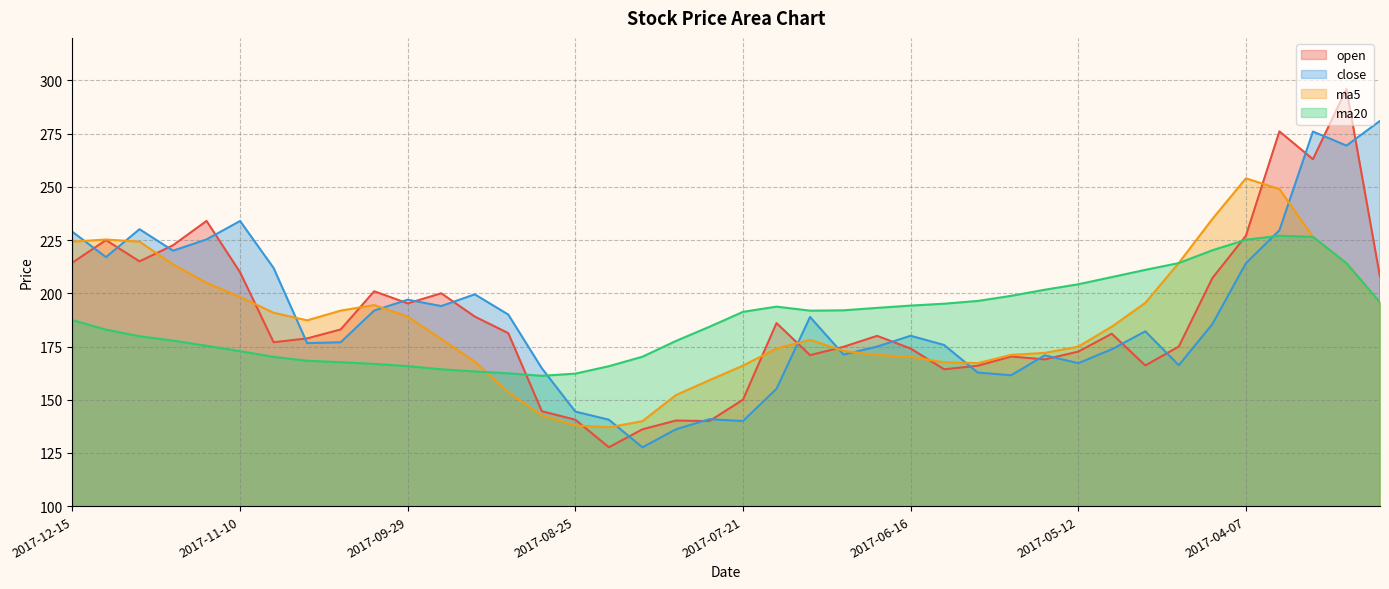

Which has a higher value, 2017-03-31 or 2017-05-12?

2017-03-31